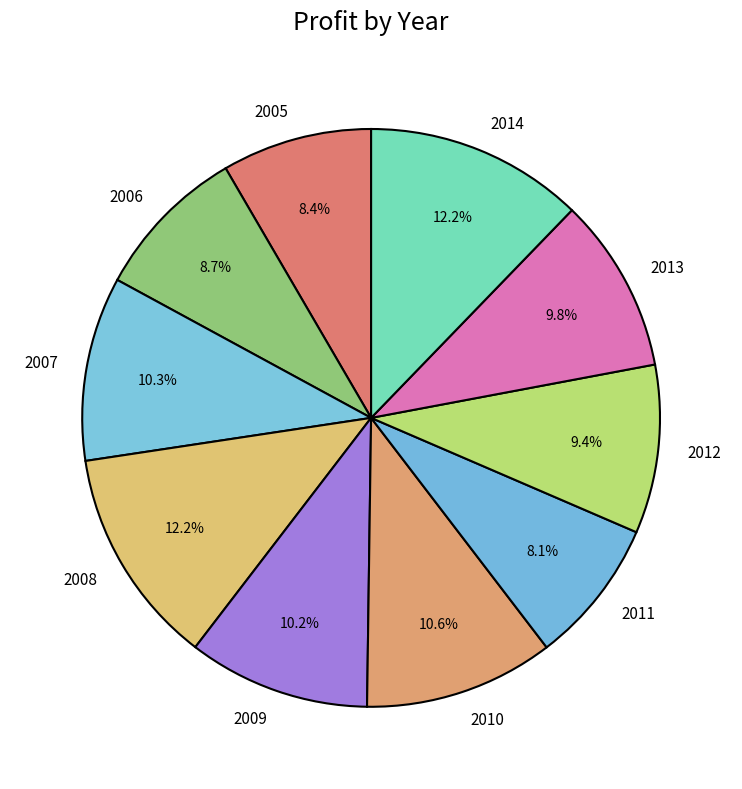

Does any single category account for the majority?

No